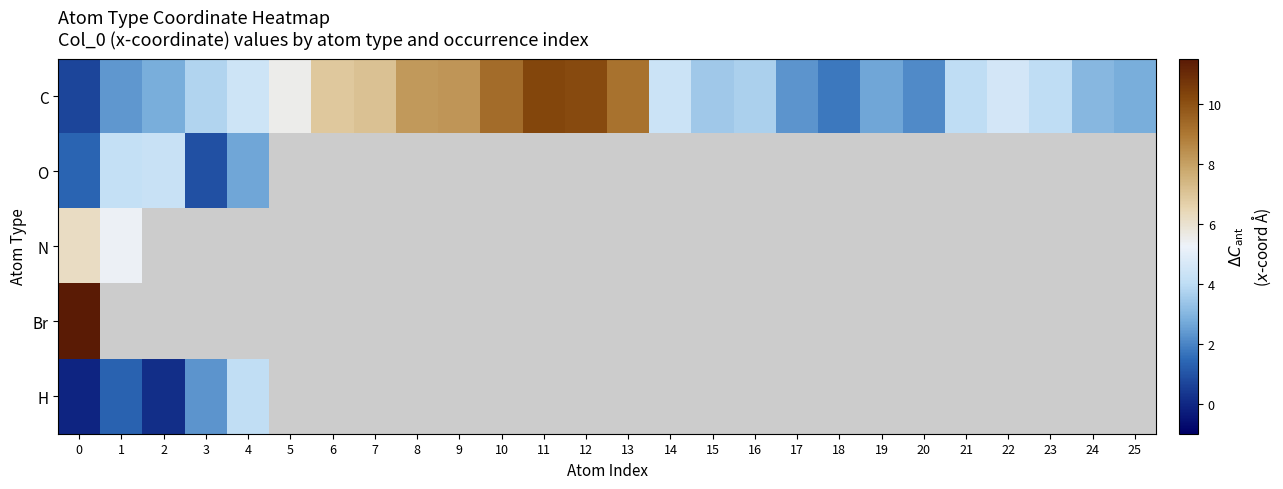

Between 1 and 16, which is larger?

16